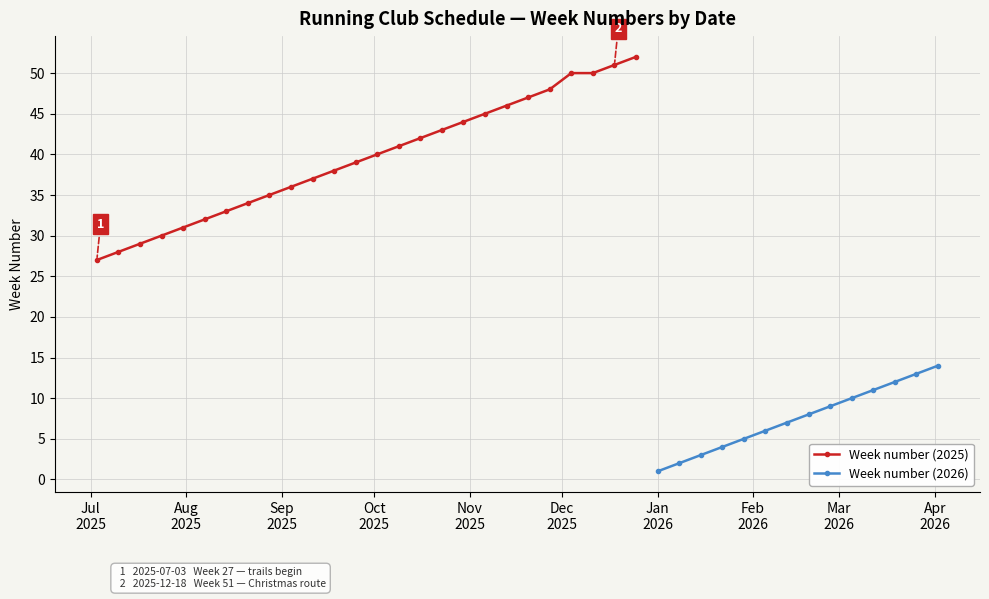

What is the difference between the second highest and second lowest values?

23